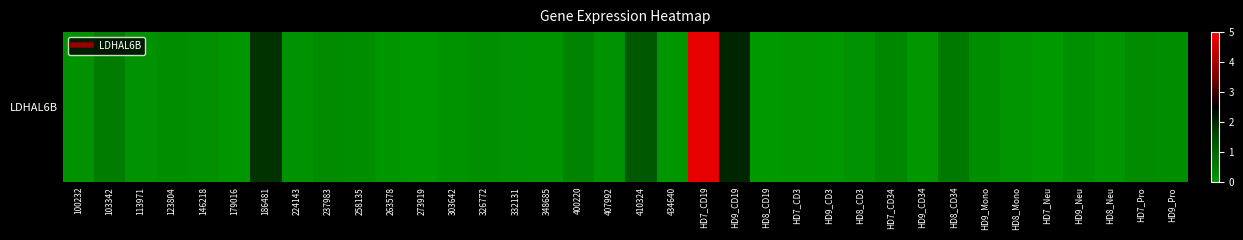

Reading left to right, extract all data points from this chart.

0.1	0.5	0.1	0.2	0.2	0.1	1.8	0.1	0.3	0.2	0.1	0.0	0.1	0.2	0.1	0.1	0.4	0.1	1.2	0.1	4.7	2.0	0.0	0.0	0.0	0.1	0.4	0.0	0.6	0.2	0.1	0.0	0.2	0.1	0.3	0.2